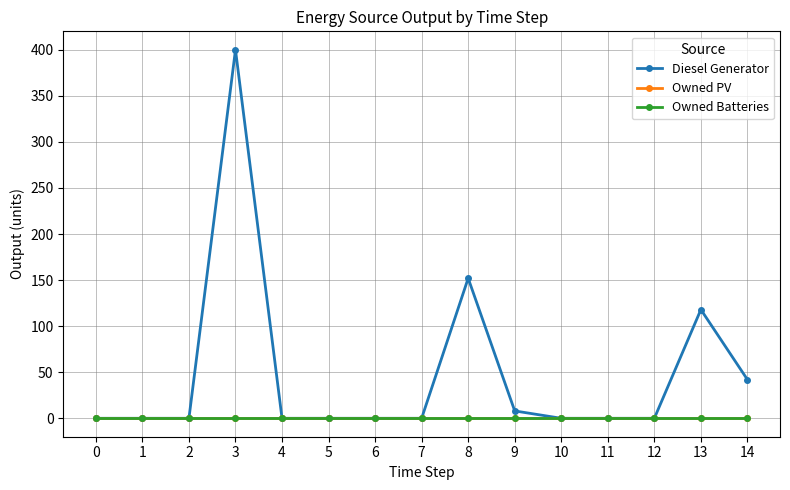

Rank the series by their maximum value, from lowest to highest.

Owned PV, Owned Batteries, Diesel Generator